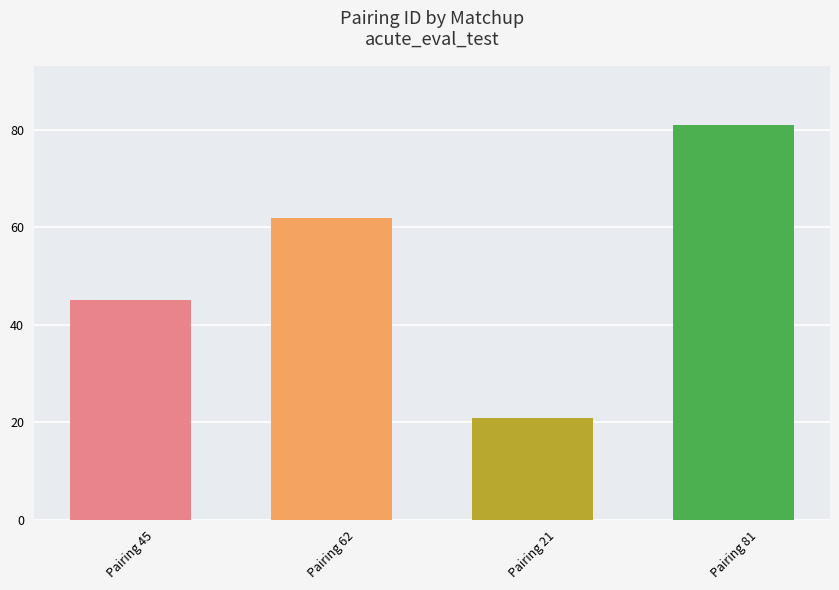

List the labels in order of value, largest first.

Pairing 81, Pairing 62, Pairing 45, Pairing 21